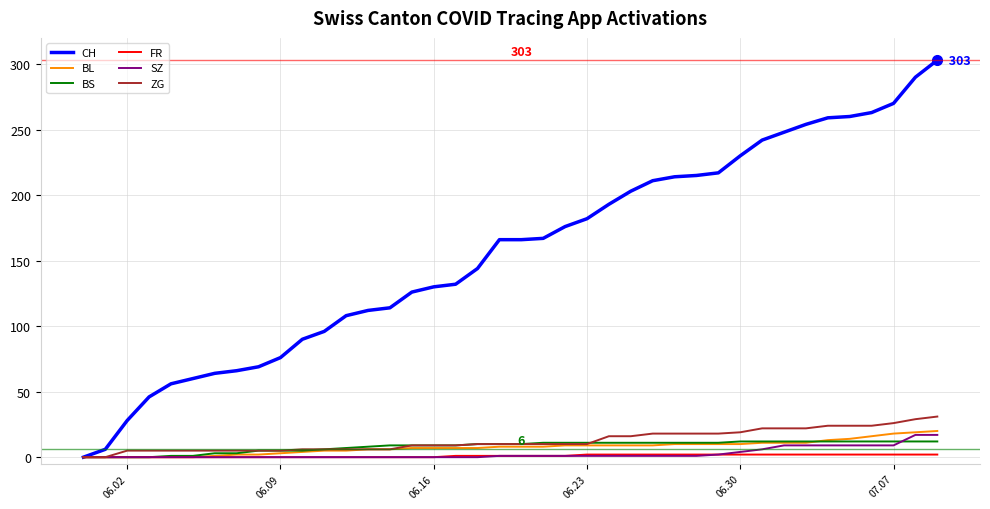

What is the average value of the ZG series?

13